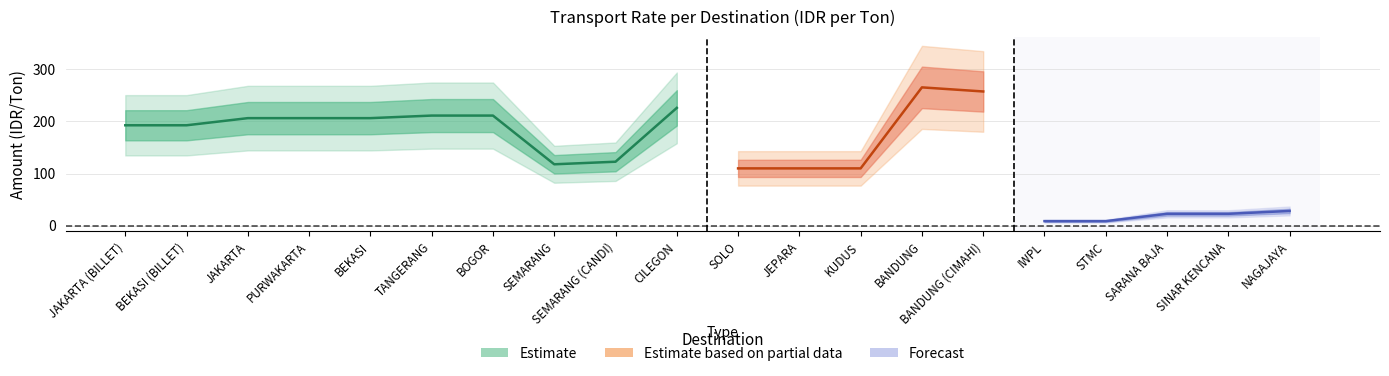

How many points are higher than both their immediate neighbors (excluding endpoints)?

2